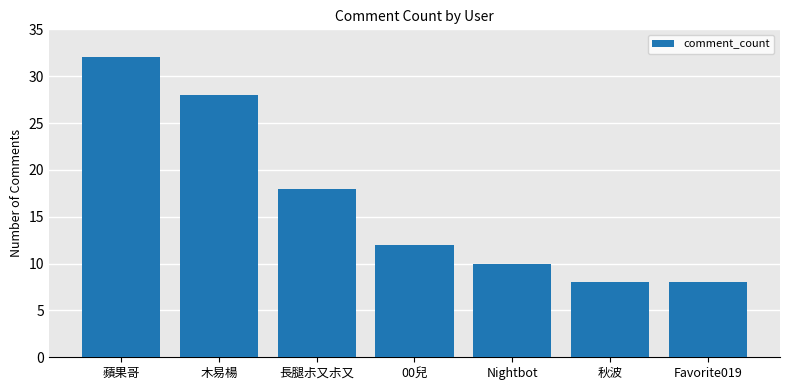

The value at 長腿尗又尗又 is 18. True or false?

True